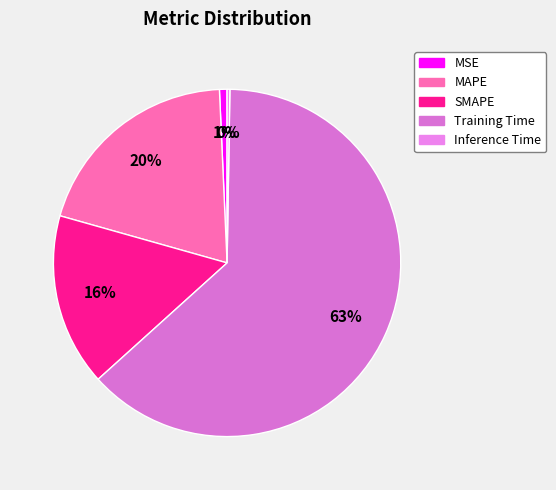

How many slices are in this pie chart?

5